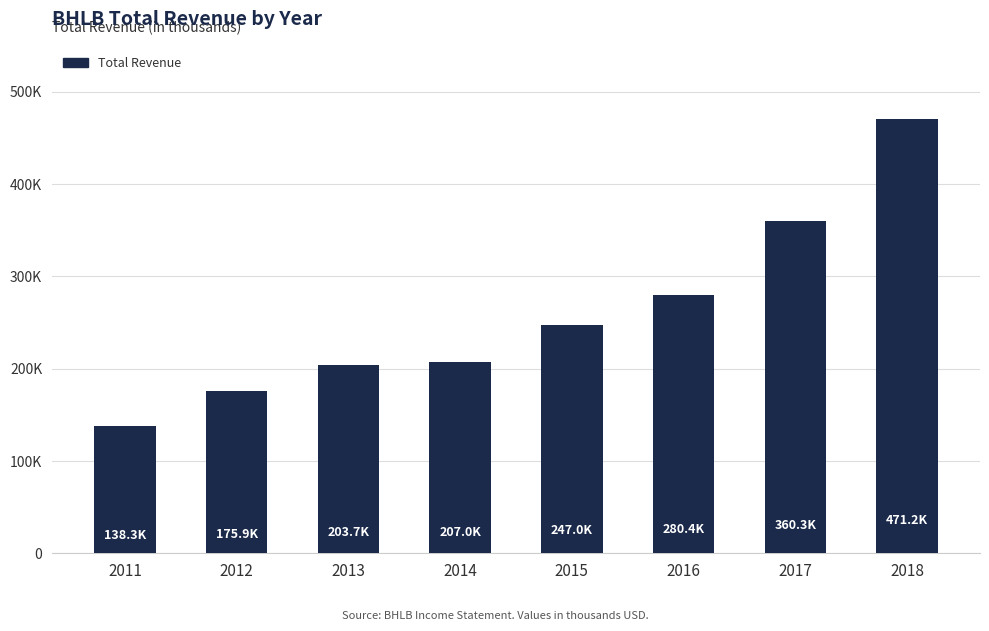

What is the ratio of the value at 2012 to the value at 2014?

0.8